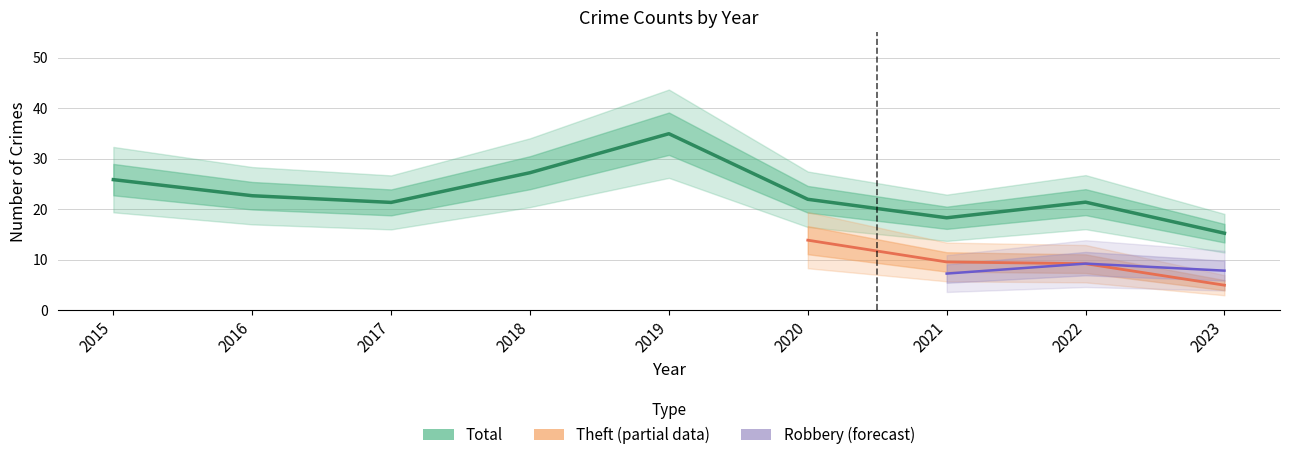

Which series has the largest range (max minus min)?

Total